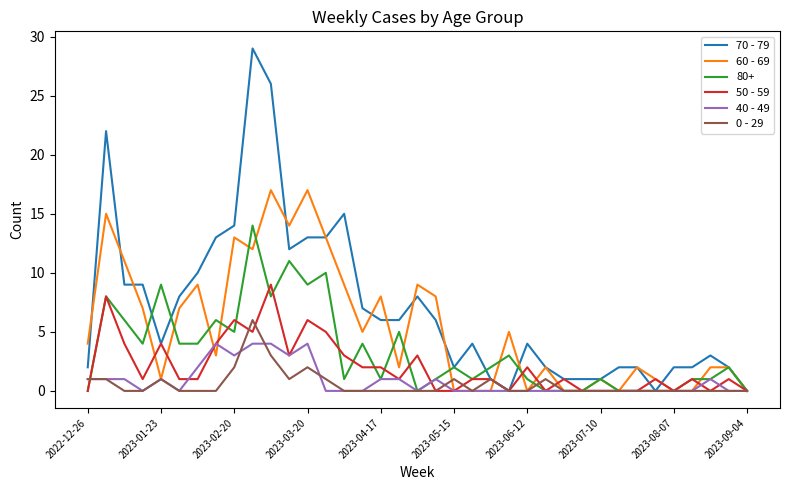

Rank the series by their maximum value, from highest to lowest.

70 - 79, 60 - 69, 80+, 50 - 59, 0 - 29, 40 - 49